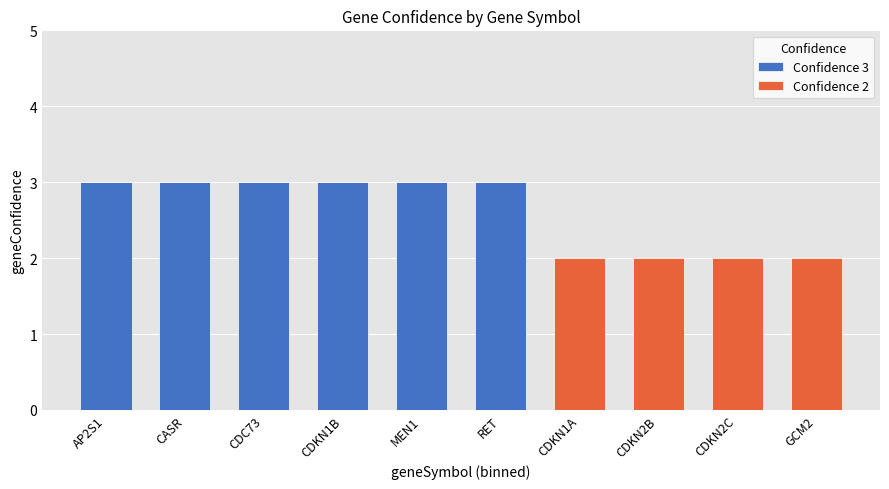

Is it true that Confidence 3 equals 0 at CDKN2B?

True